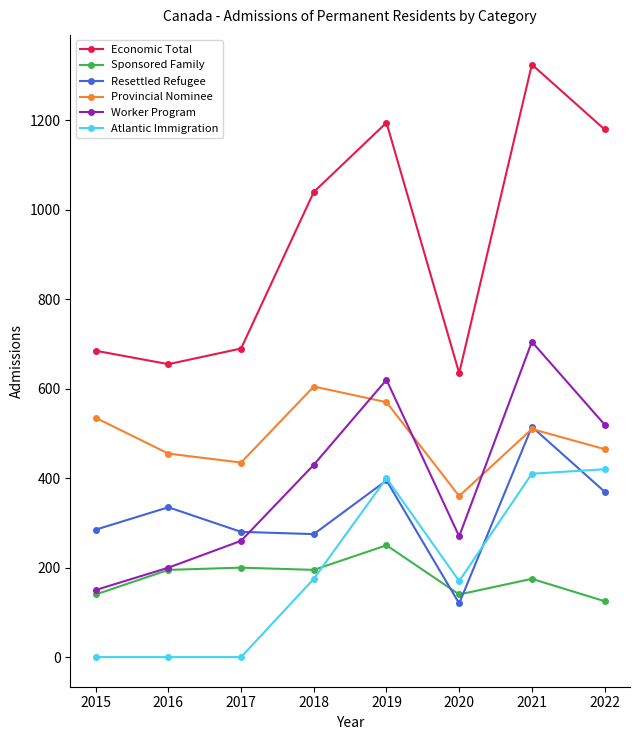

Between 2019 and 2022, which series saw the biggest shift?

Sponsored Family